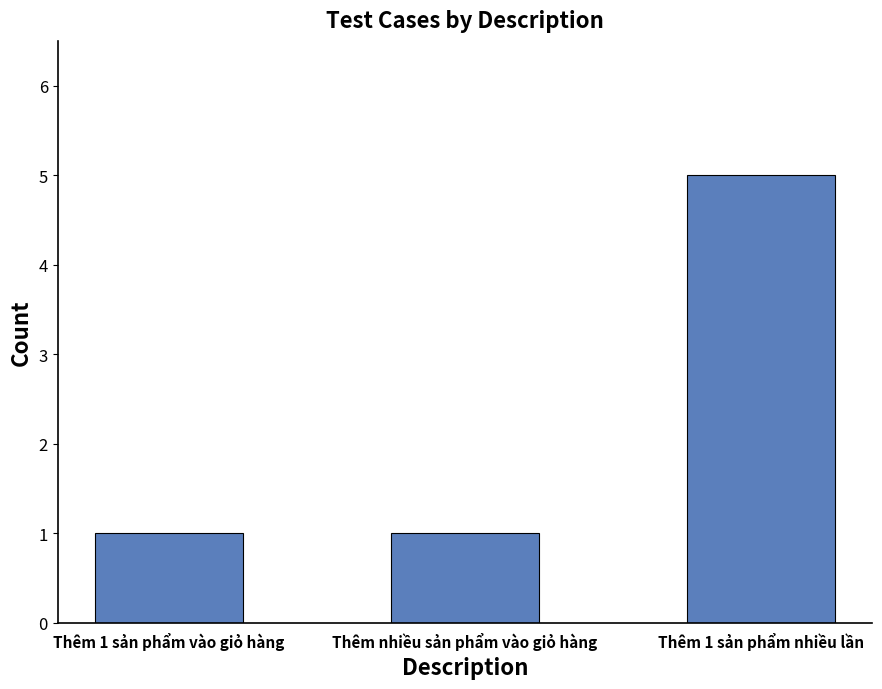

Is it true that the value at Thêm 1 sản phẩm vào giỏ hàng is 2?

False